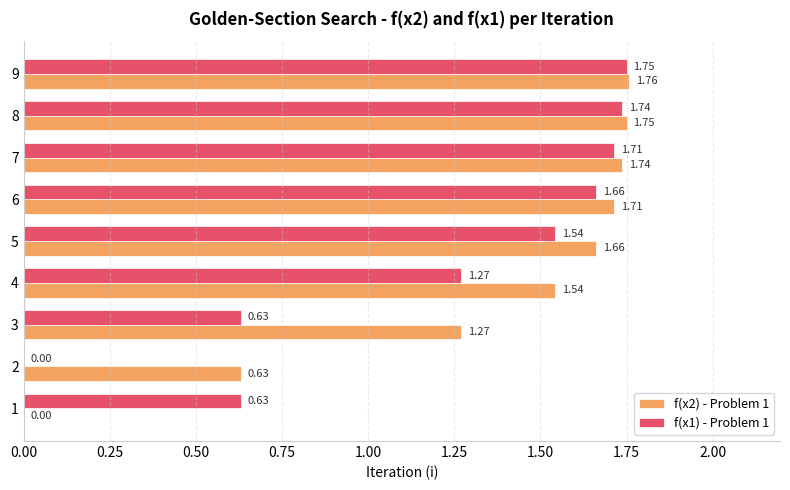

What is the sum of all f(x2) - Problem 1 values?

12.1